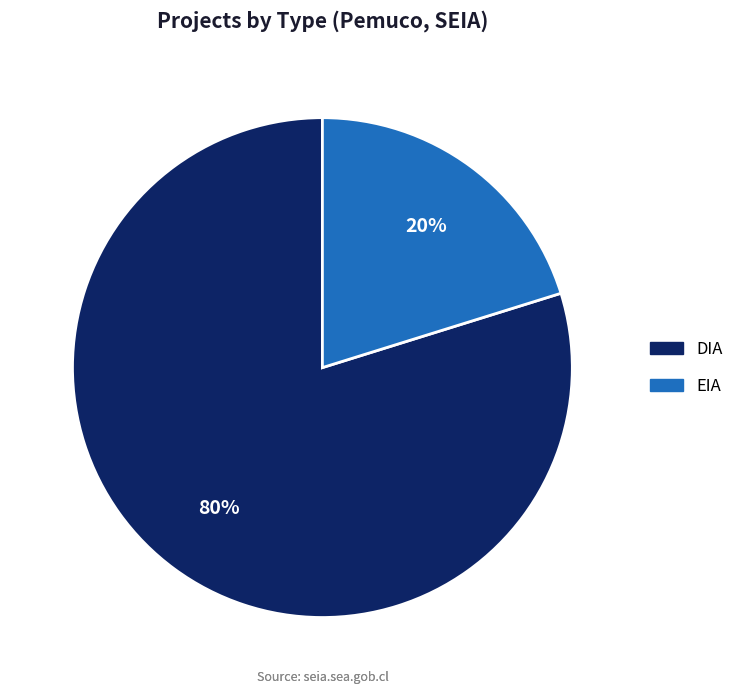

To the nearest percent, what percentage of the pie is DIA?

80%